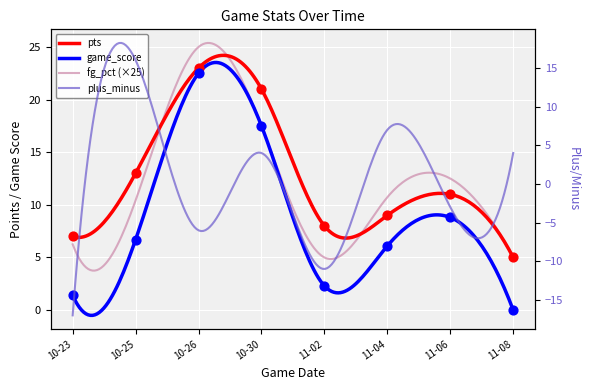

Which series has the largest Y range (max minus min)?

game_score